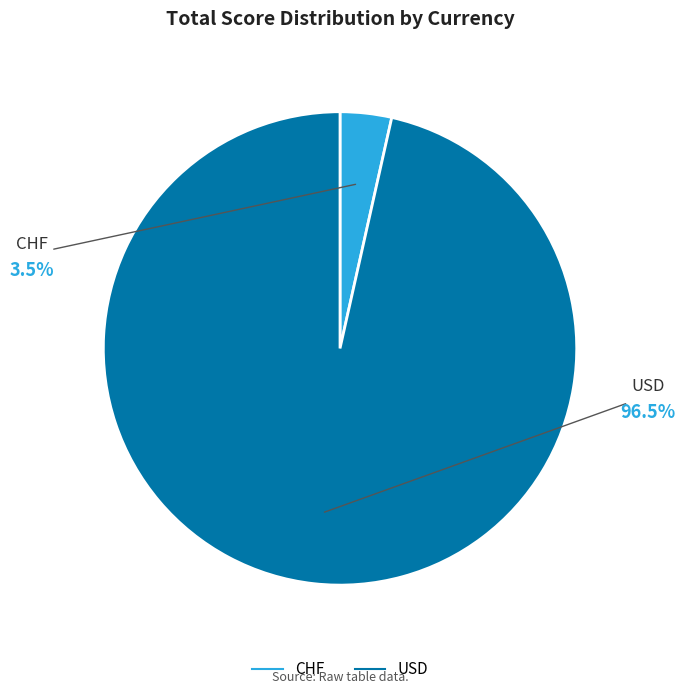

Count the number of slices in the pie.

2